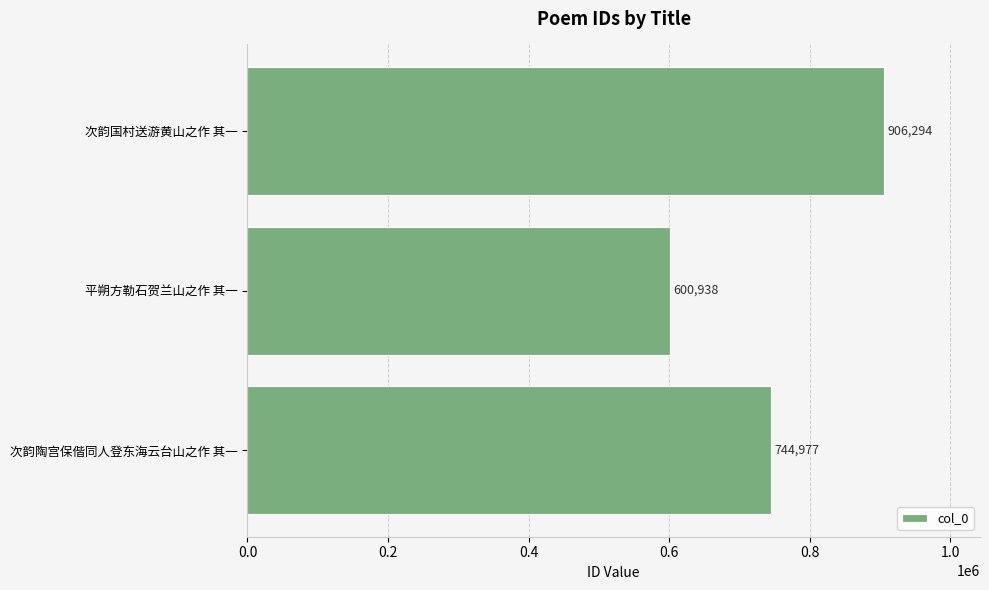

Which has a higher value, 平朔方勒石贺兰山之作 其一 or 次韵国村送游黄山之作 其一?

次韵国村送游黄山之作 其一